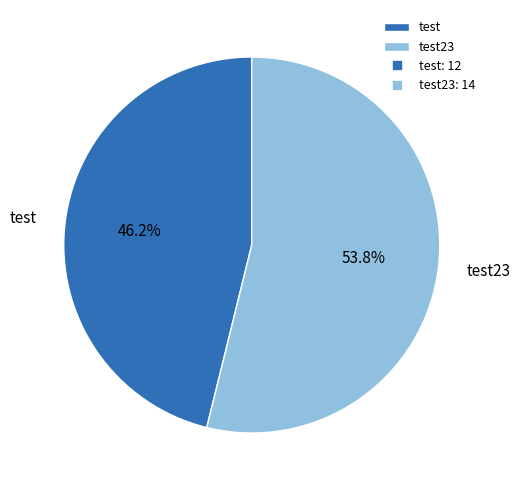

Count the number of slices in the pie.

2